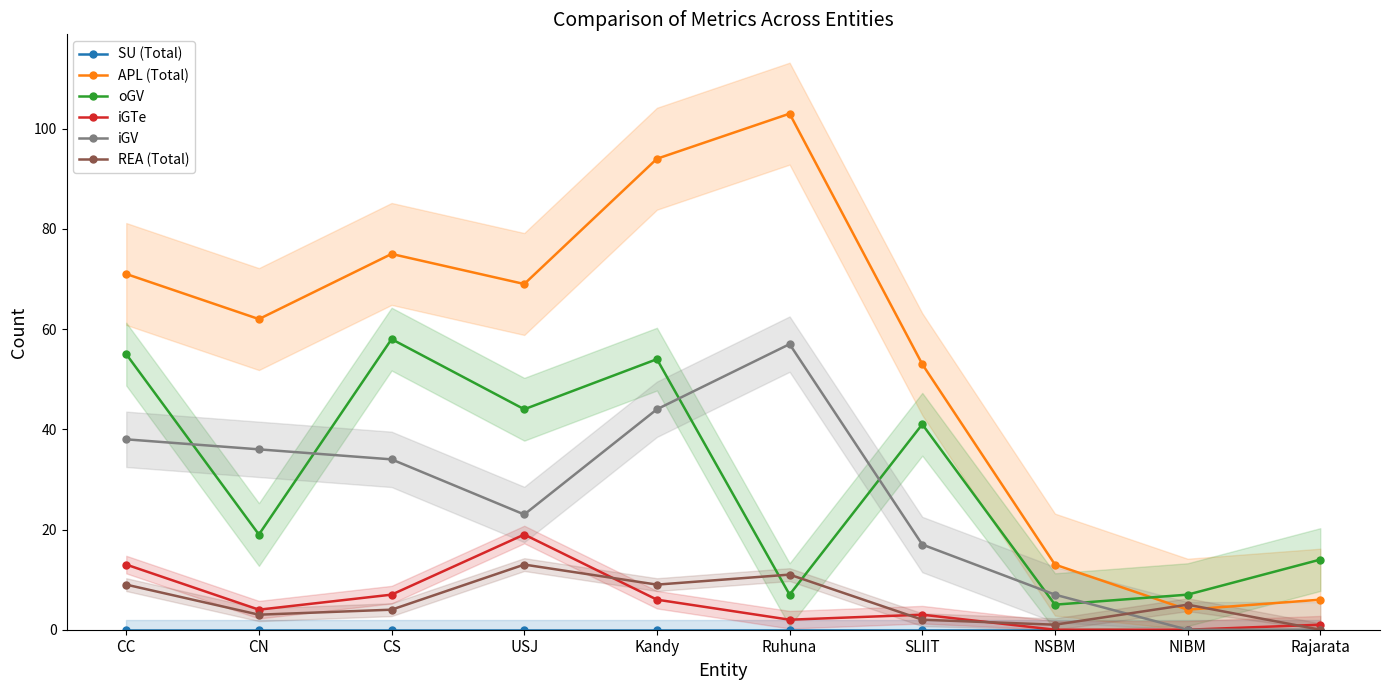

True or false: SU (Total) has a value of 0 at Rajarata.

True